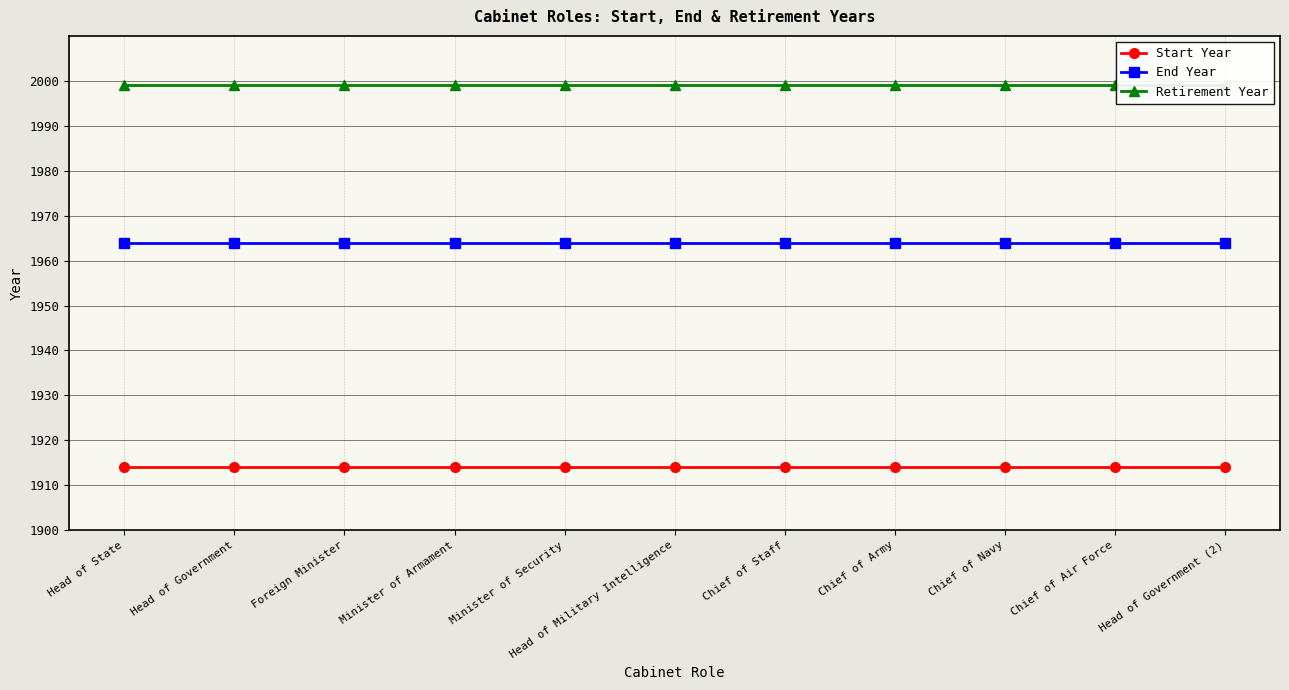

Between Head of State and Head of Government (2), which is larger?

Head of State